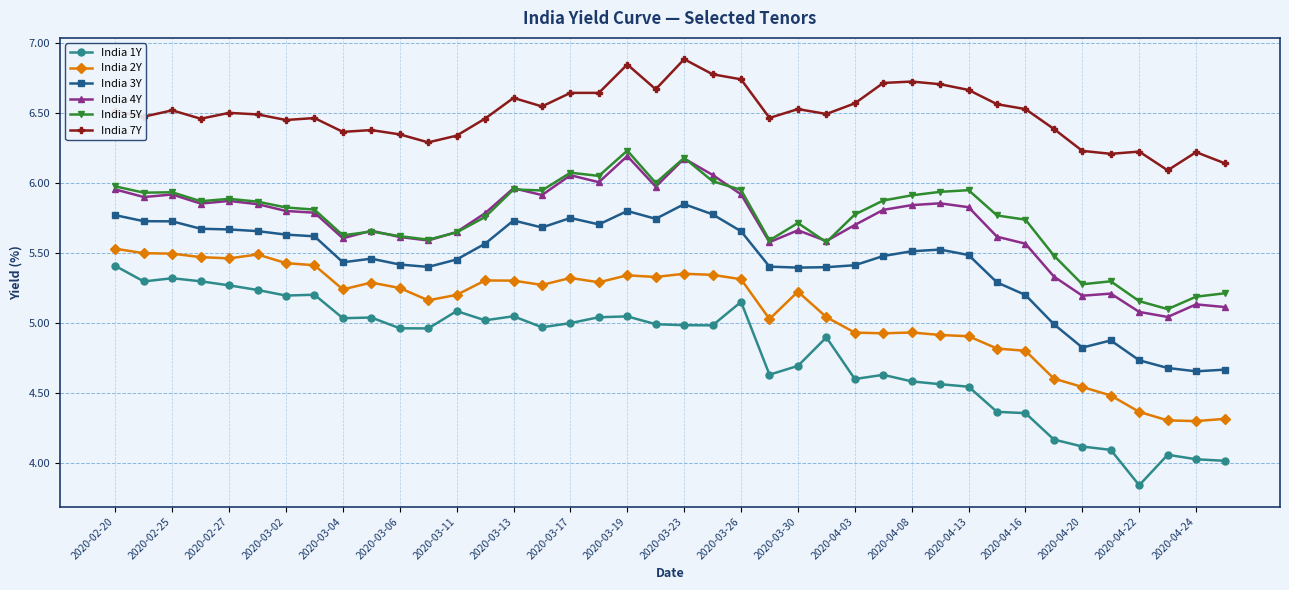

Which series has the widest spread of values?

India 1Y